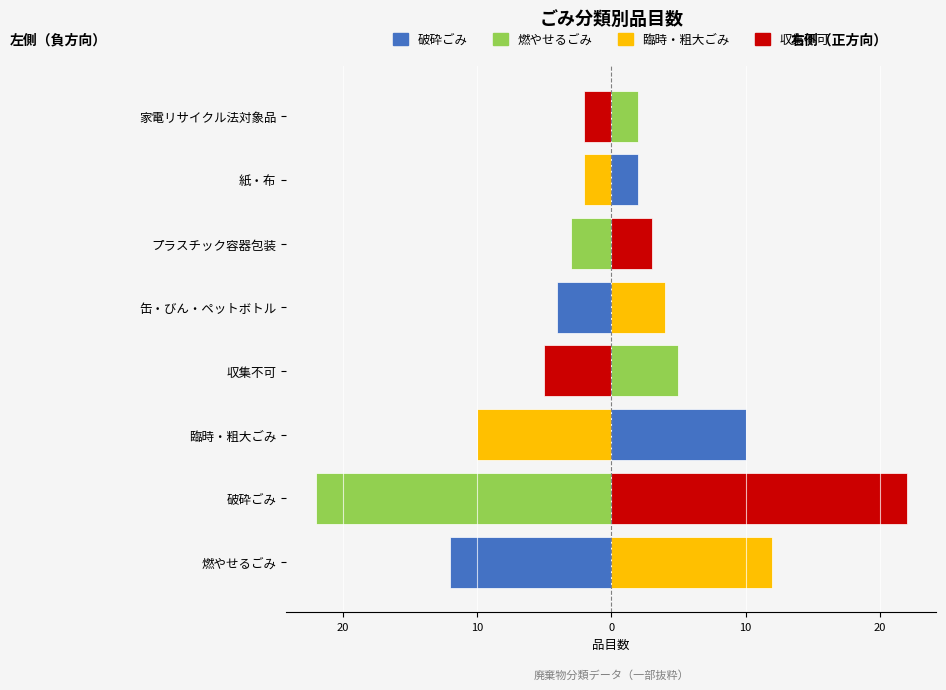

Are the bars grouped side by side (vs. stacked)?

No